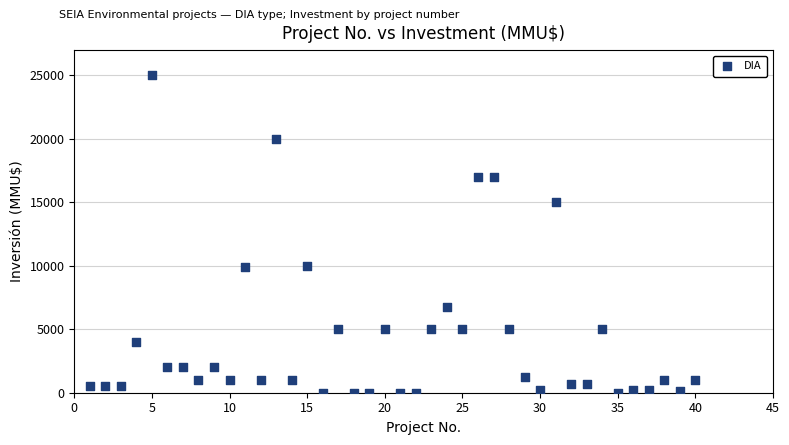

What is the range of X values (max minus min)?

39